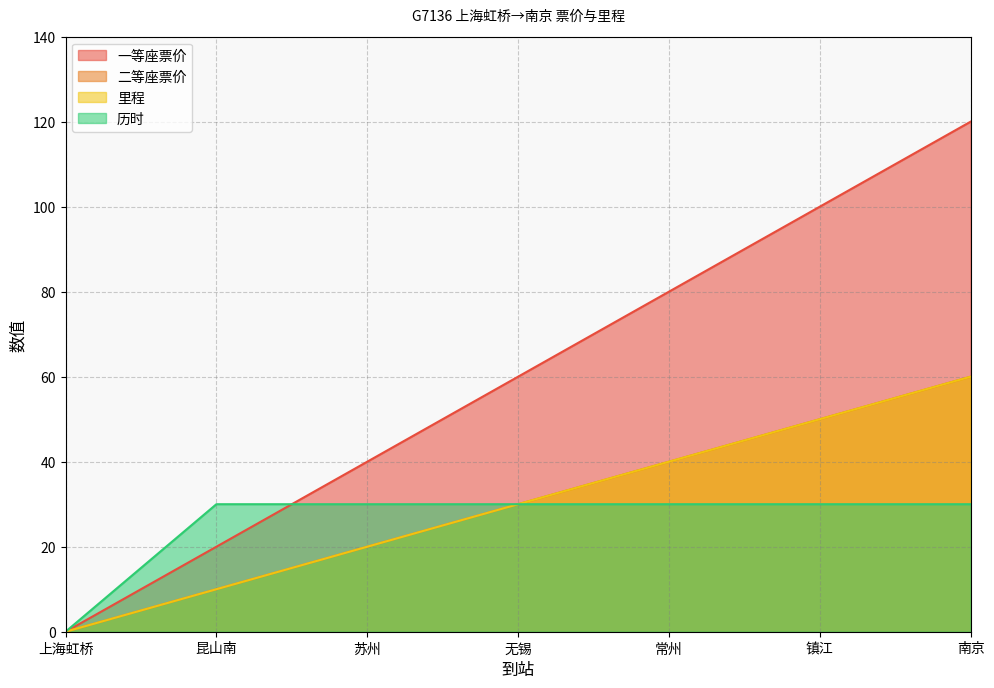

True or false: 二等座票价 and 一等座票价 cross at least once.

False